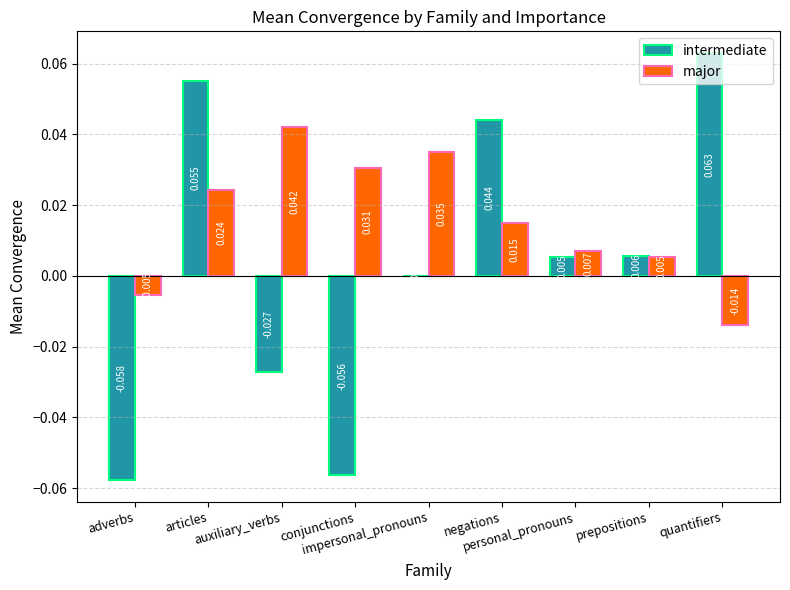

Which series has the largest total across all categories?

major